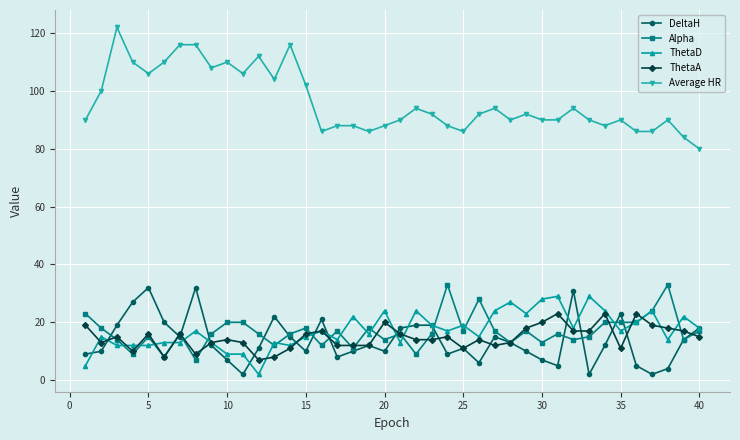

True or false: DeltaH has more than 1 points higher than both neighbors.

True